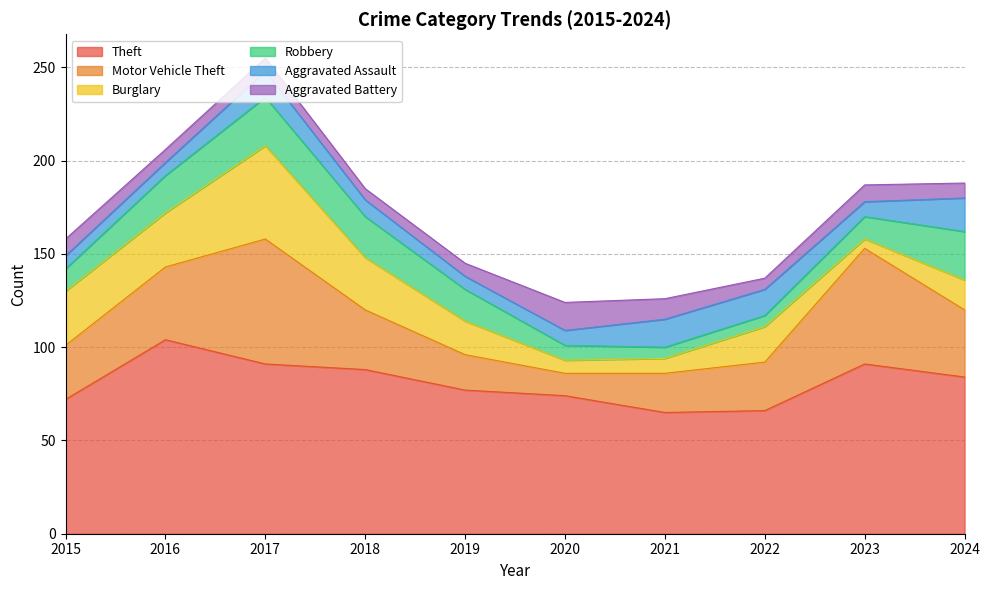

Which series has the largest total across all categories?

Theft